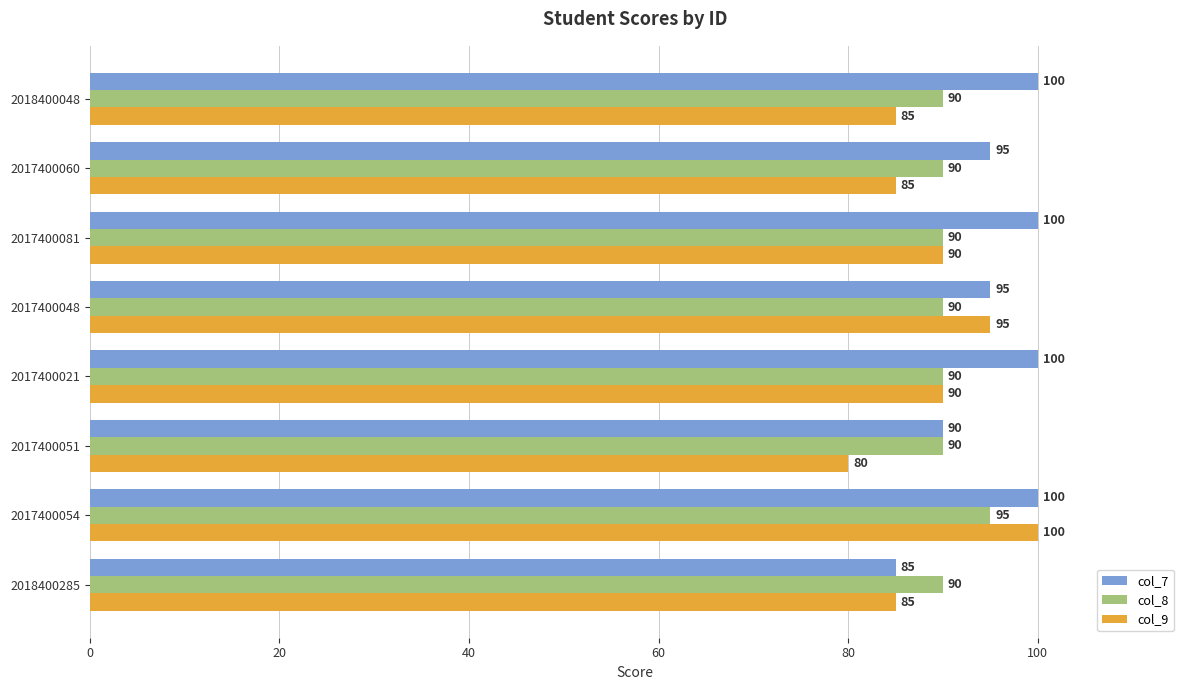

Count the col_9 values in the range 85 to 95.

6